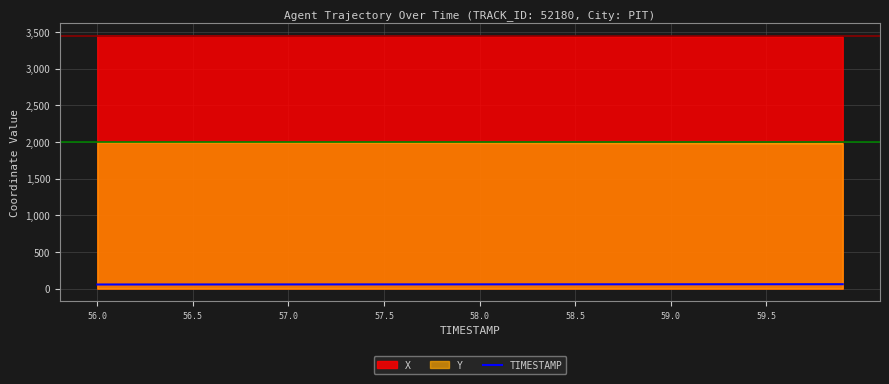

List the series in order of their peak value, lowest first.

TIMESTAMP, Y, X